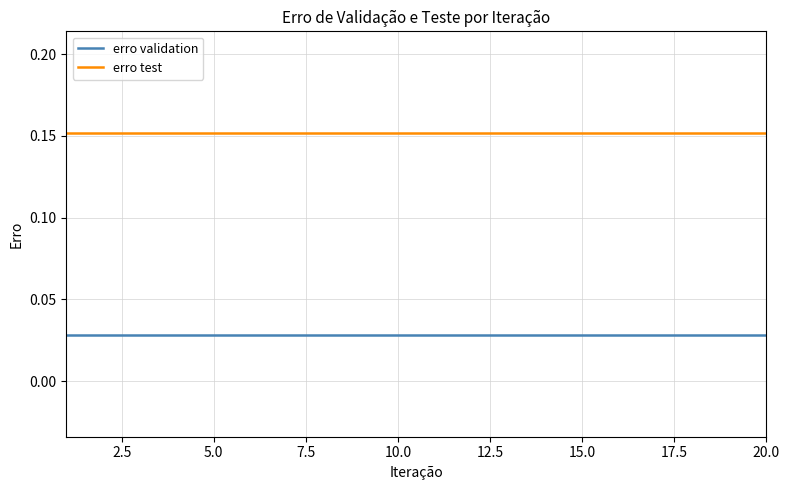

Which series has the largest total across all categories?

erro test